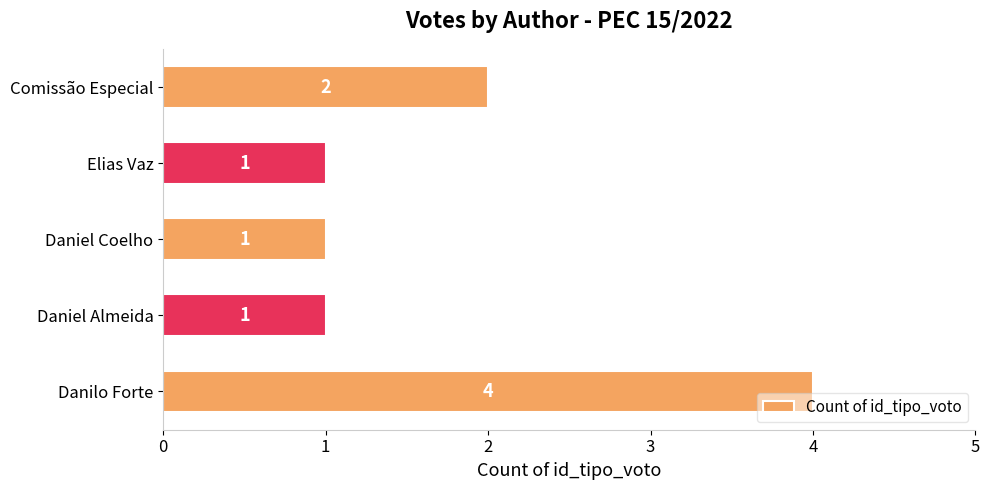

Reading top to bottom, extract all data points from this chart.

Comissão Especial=2	Elias Vaz=1	Daniel Coelho=1	Daniel Almeida=1	Danilo Forte=4